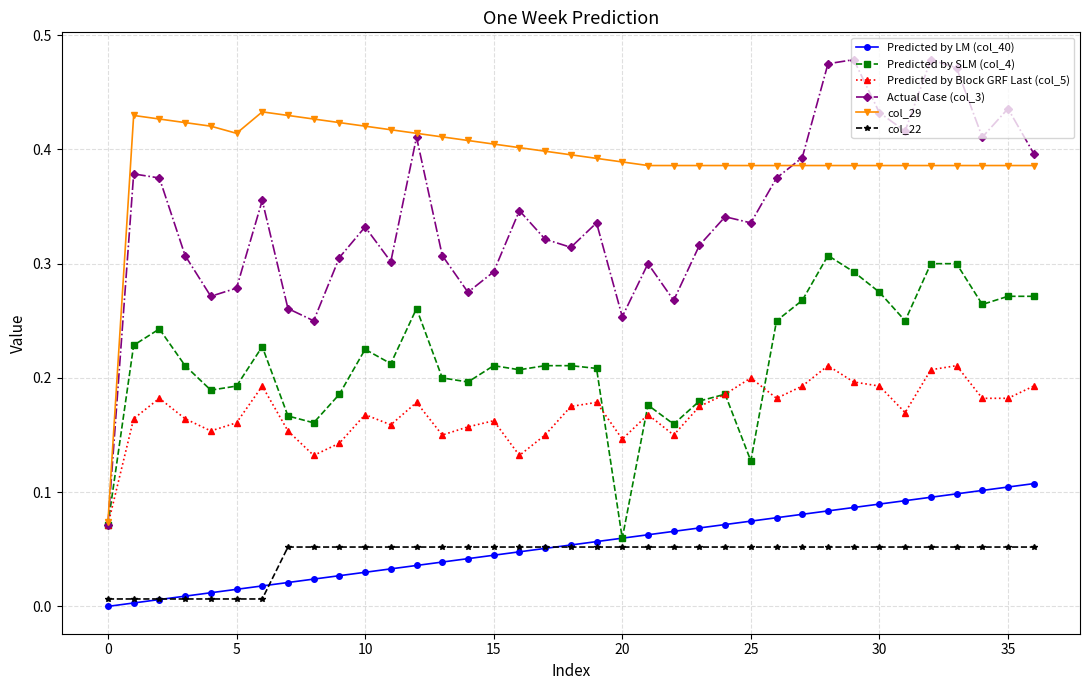

True or false: Predicted by SLM (col_4) and col_22 cross at least once.

False